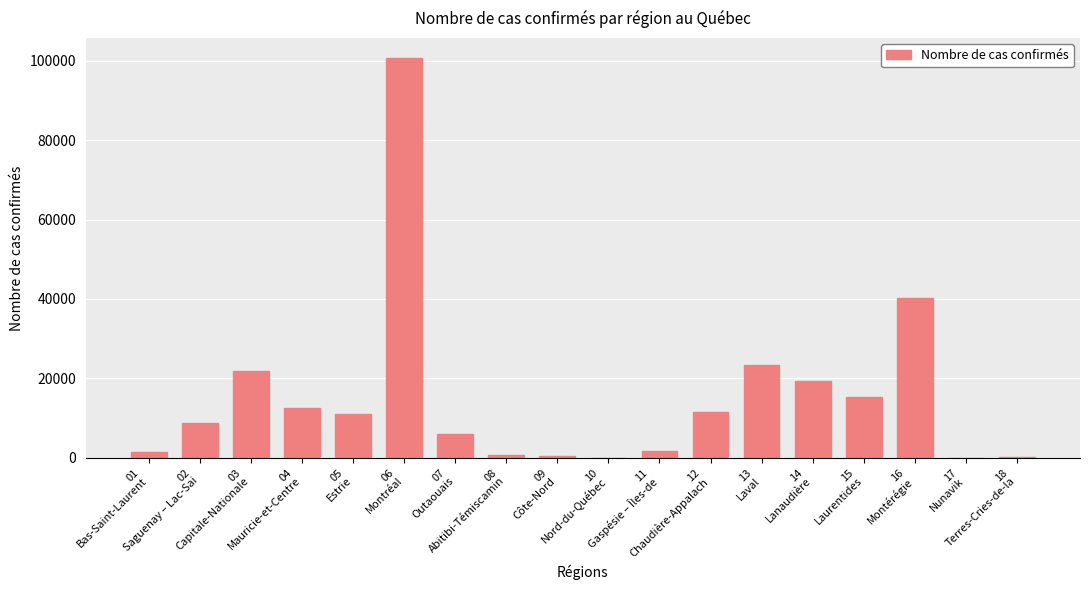

What is the maximum value shown in the chart?

100680